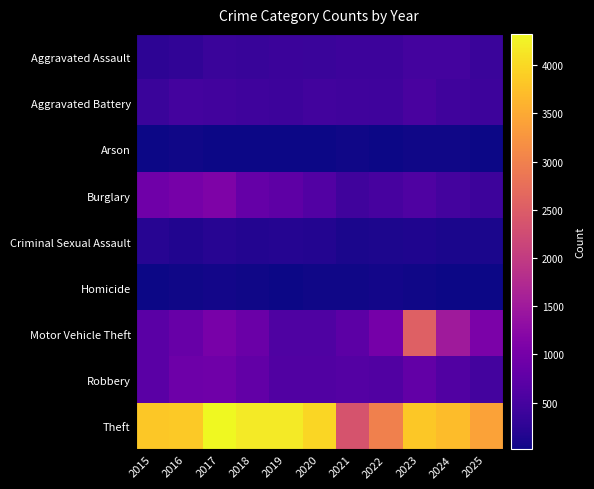

Reading left to right, extract all data points from this chart.

Aggravated Assault: 2015=251	2016=289	2017=384	2018=366	2019=394	2020=383	2021=417	2022=416	2023=483	2024=472	2025=378
Aggravated Battery: 2015=375	2016=474	2017=456	2018=428	2019=416	2020=463	2021=440	2022=430	2023=531	2024=441	2025=405
Arson: 2015=15	2016=35	2017=28	2018=19	2019=22	2020=22	2021=37	2022=22	2023=40	2024=34	2025=25
Burglary: 2015=937	2016=1013	2017=1099	2018=834	2019=741	2020=636	2021=444	2022=505	2023=593	2024=480	2025=416
Criminal Sexual Assault: 2015=211	2016=165	2017=212	2018=177	2019=185	2020=180	2021=112	2022=116	2023=137	2024=111	2025=108
Homicide: 2015=24	2016=47	2017=49	2018=37	2019=19	2020=32	2021=46	2022=49	2023=41	2024=27	2025=28
Motor Vehicle Theft: 2015=709	2016=848	2017=1027	2018=889	2019=593	2020=591	2021=737	2022=1001	2023=2544	2024=1505	2025=1070
Robbery: 2015=714	2016=908	2017=924	2018=799	2019=605	2020=613	2021=642	2022=615	2023=790	2024=608	2025=485
Theft: 2015=3835	2016=3848	2017=4324	2018=4179	2019=4174	2020=3987	2021=2359	2022=2991	2023=3831	2024=3709	2025=3415